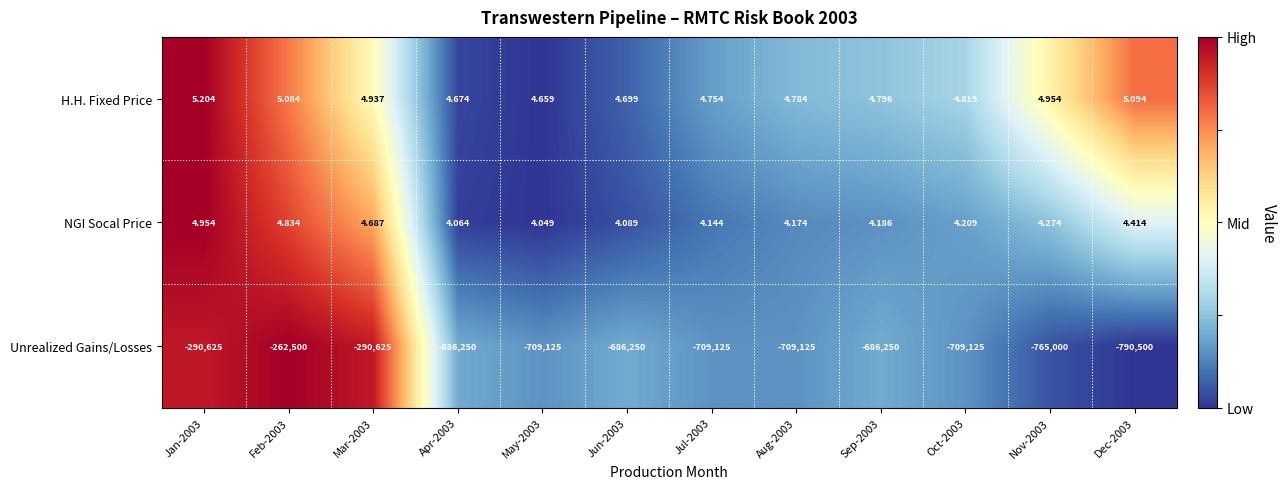

Which series changed the most between Mar-2003 and Nov-2003?

Unrealized Gains/Losses